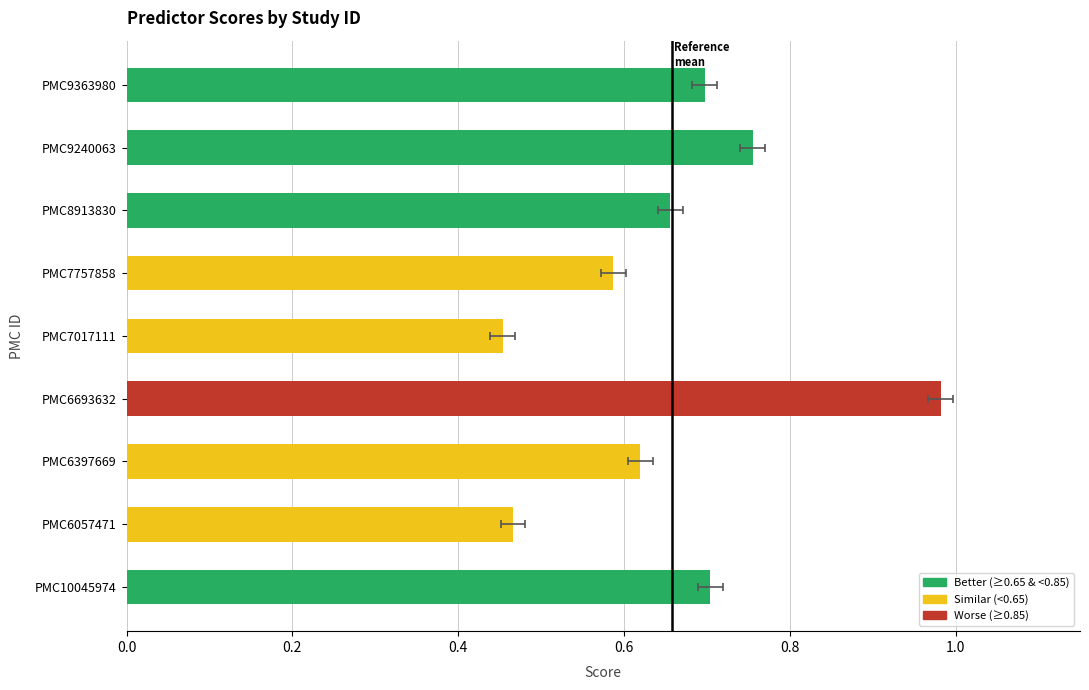

What is the difference between the maximum and minimum values?

0.5